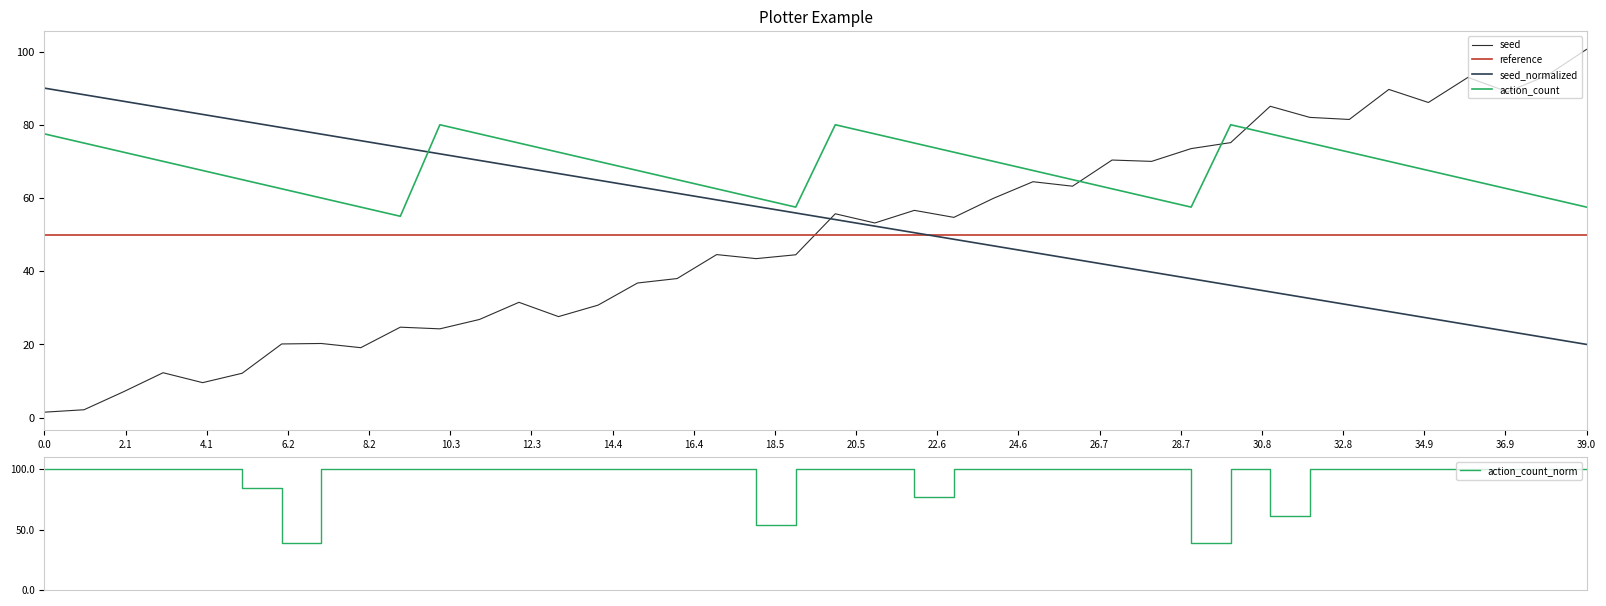

Is this an area chart (filled region under the line)?

No